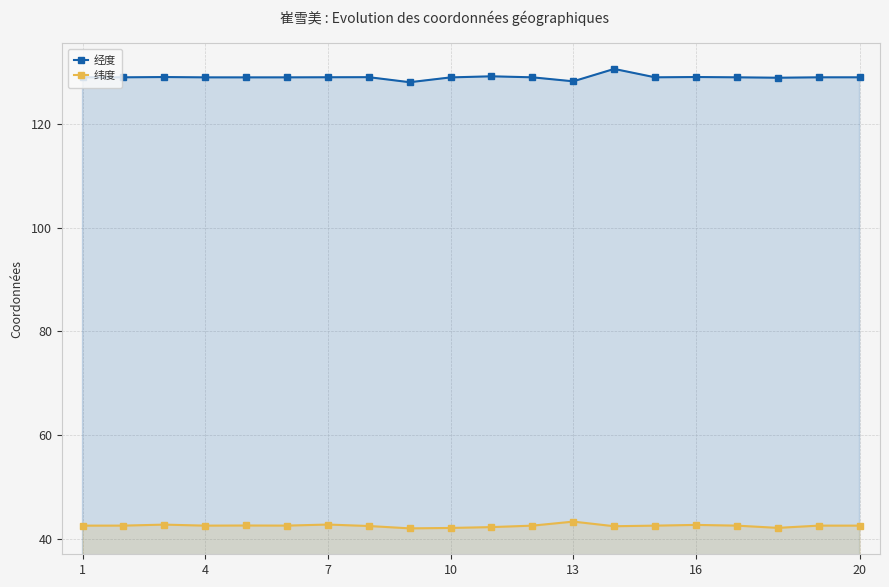

True or false: 纬度 has more than 0 interior local peaks.

True